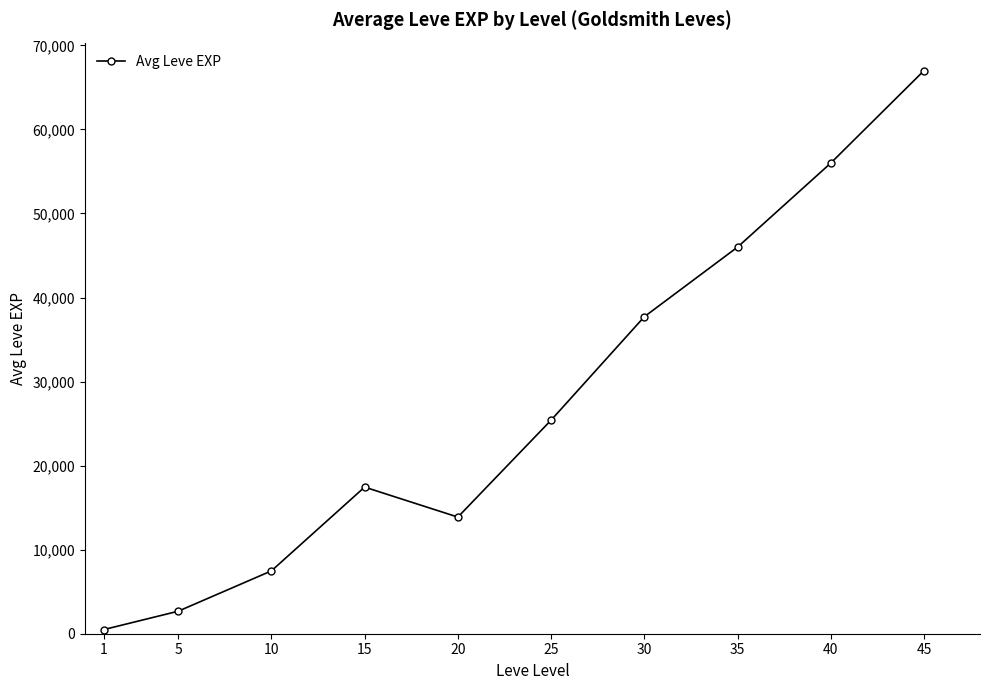

What value does the data have at 35?

46000.0